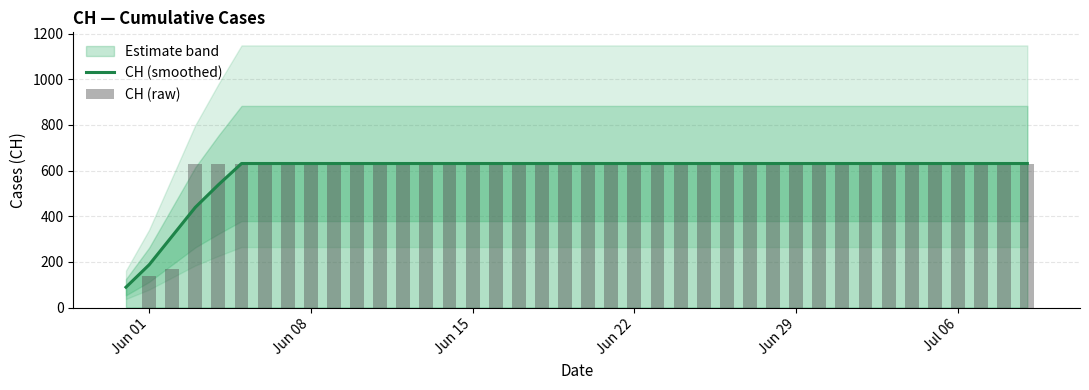

List the series in order of their overall mean, highest first.

CH (raw), CH (smoothed)